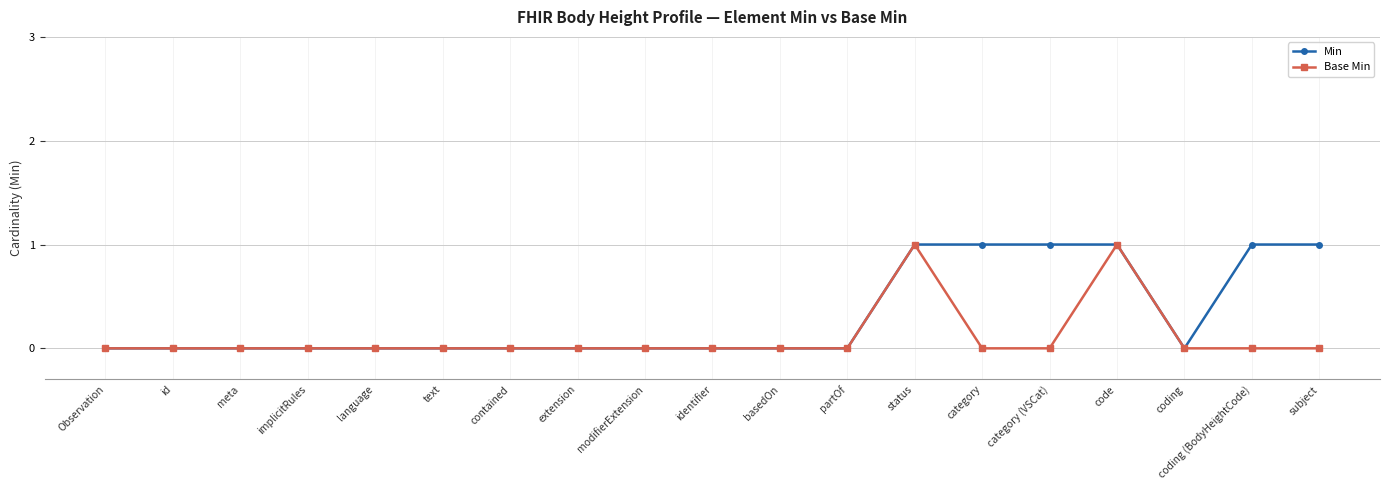

Is it true that Min equals 1 at category (VSCat)?

True